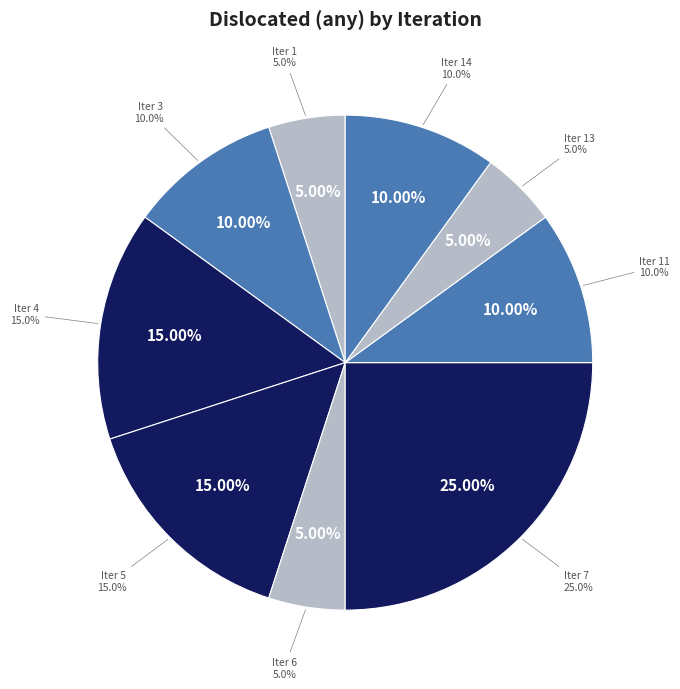

To the nearest percent, what portion does 5 represent?

5%